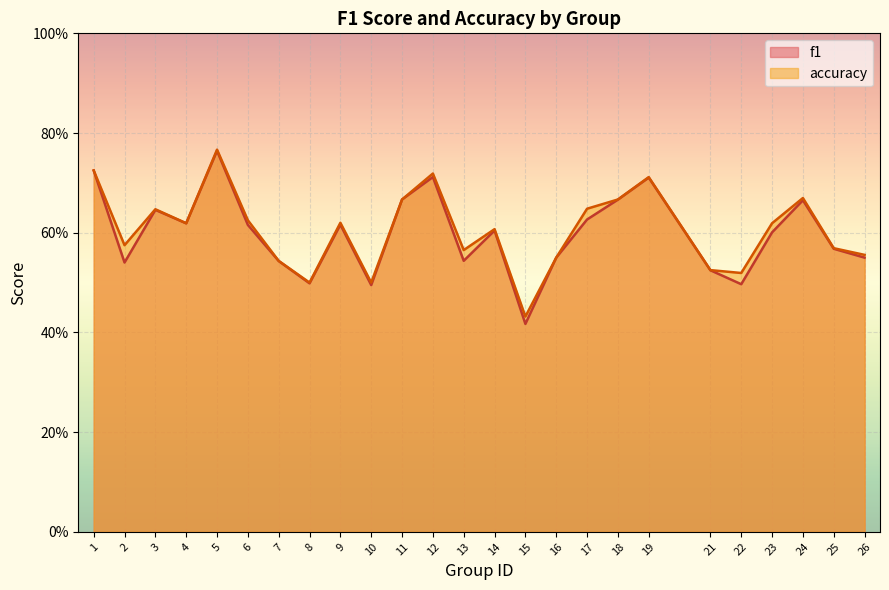

Reading left to right, transcribe all the data shown in this chart.

f1: 1=0.7	2=0.5	3=0.6	4=0.6	5=0.8	6=0.6	7=0.5	8=0.5	9=0.6	10=0.5	11=0.7	12=0.7	13=0.5	14=0.6	15=0.4	16=0.6	17=0.6	18=0.7	19=0.7	21=0.5	22=0.5	23=0.6	24=0.7	25=0.6	26=0.5
accuracy: 1=0.7	2=0.6	3=0.6	4=0.6	5=0.8	6=0.6	7=0.5	8=0.5	9=0.6	10=0.5	11=0.7	12=0.7	13=0.6	14=0.6	15=0.4	16=0.6	17=0.6	18=0.7	19=0.7	21=0.5	22=0.5	23=0.6	24=0.7	25=0.6	26=0.6